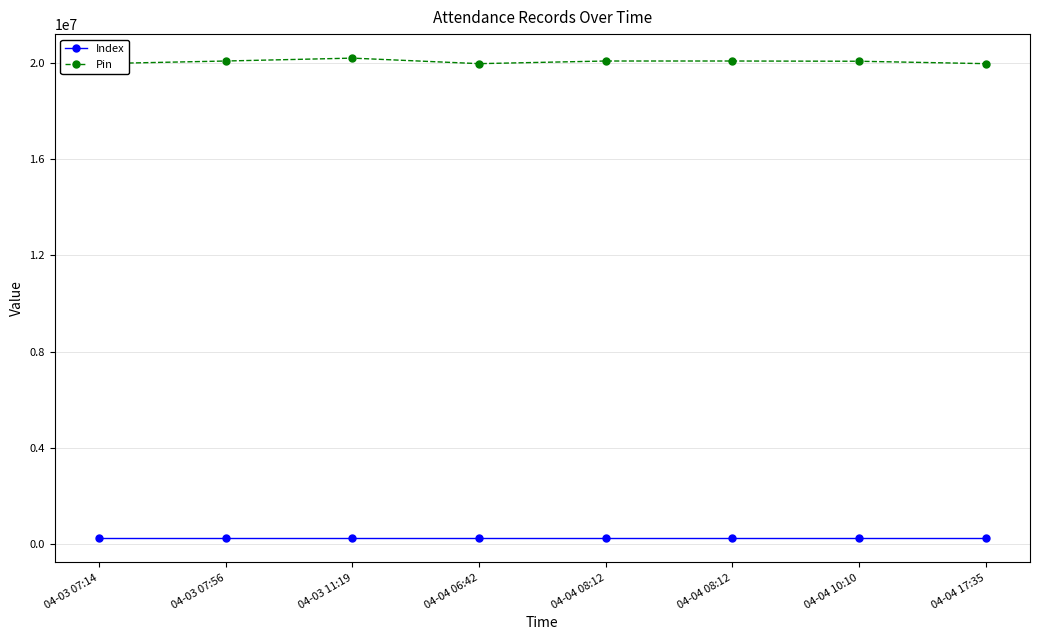

Which series has the largest total across all categories?

Pin